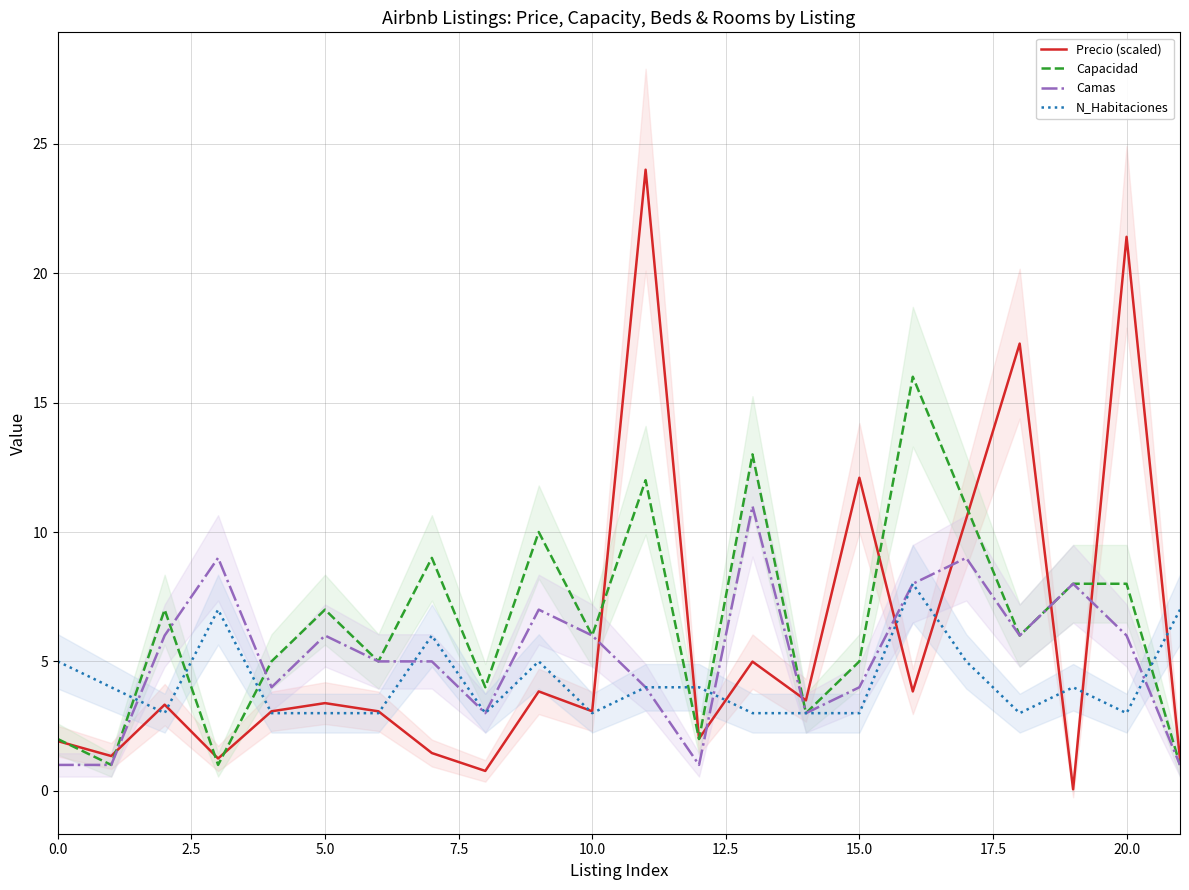

Reading left to right, extract all data points from this chart.

Precio (scaled): 1.9	1.3	3.3	1.2	3.1	3.4	3.1	1.5	0.8	3.8	3.1	24.0	2.0	5.0	3.5	12.1	3.8	10.5	17.3	0.1	21.4	1.2
Capacidad: 2.0	1.0	7.0	1.0	5.0	7.0	5.0	9.0	4.0	10.0	6.0	12.0	2.0	13.0	3.0	5.0	16.0	11.0	6.0	8.0	8.0	1.0
Camas: 1.0	1.0	6.0	9.0	4.0	6.0	5.0	5.0	3.0	7.0	6.0	4.0	1.0	11.0	3.0	4.0	8.0	9.0	6.0	8.0	6.0	1.0
N_Habitaciones: 5.0	4.0	3.0	7.0	3.0	3.0	3.0	6.0	3.0	5.0	3.0	4.0	4.0	3.0	3.0	3.0	8.0	5.0	3.0	4.0	3.0	7.0